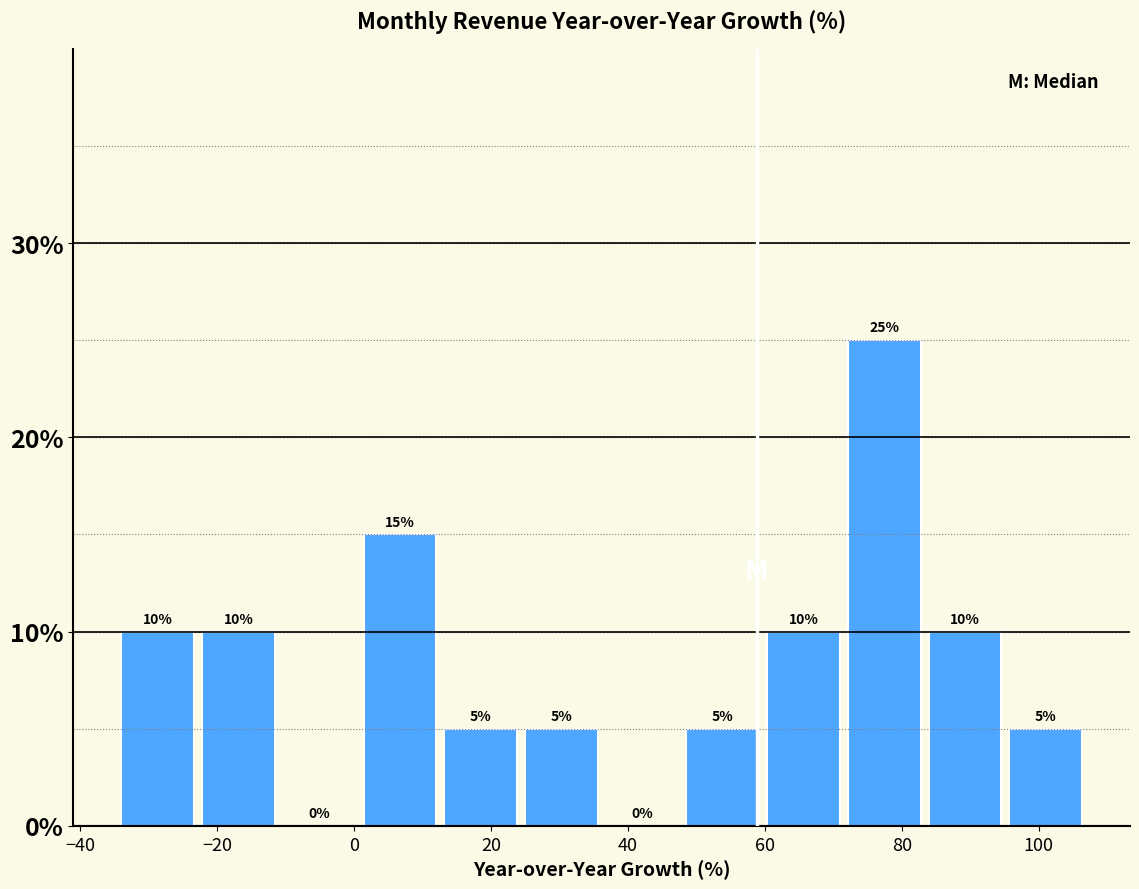

Over which range of the x-axis is the bar tallest?

72 to 84